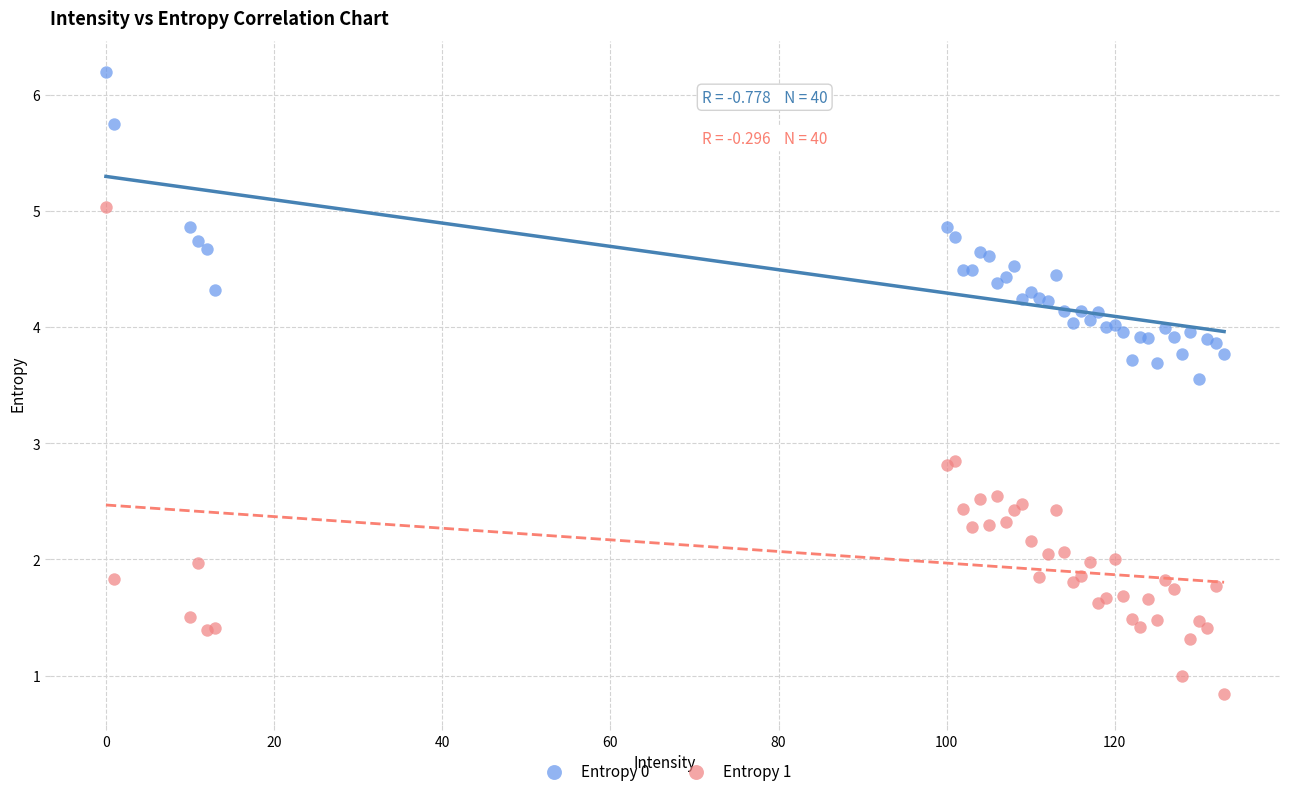

Which series contains the highest Y value?

Entropy 0